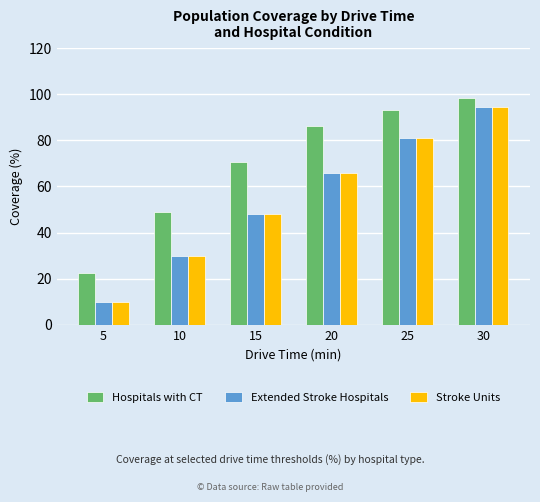

At how many categories does at least one series exceed 48?

5